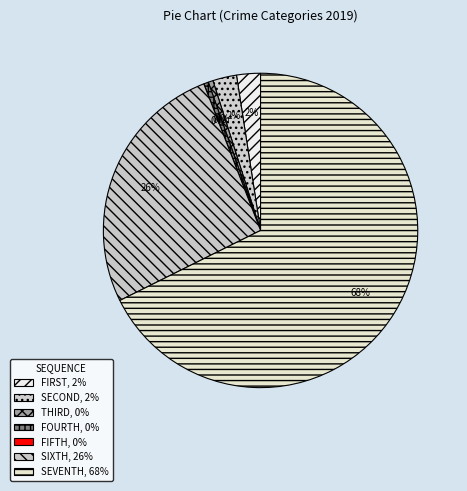

To the nearest percent, what is the difference between the largest and smallest slice percentages?

68%